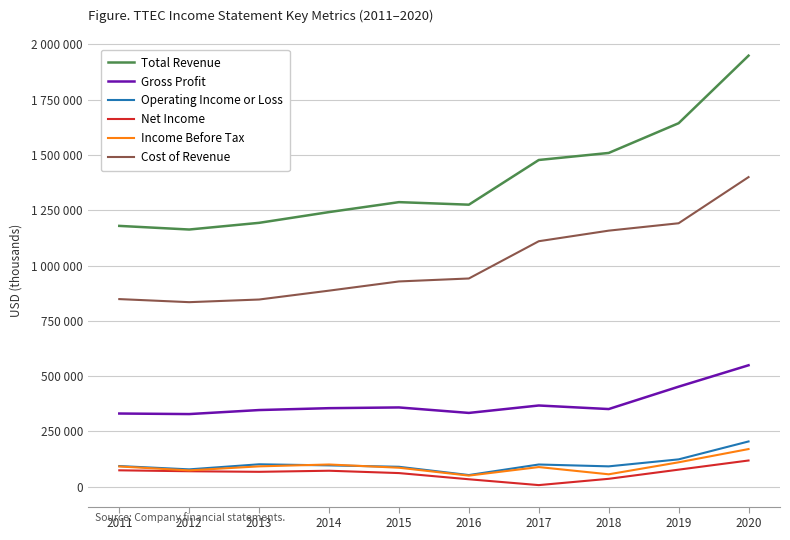

What are all the series names shown in the legend?

Total Revenue, Gross Profit, Operating Income or Loss, Net Income, Income Before Tax, Cost of Revenue